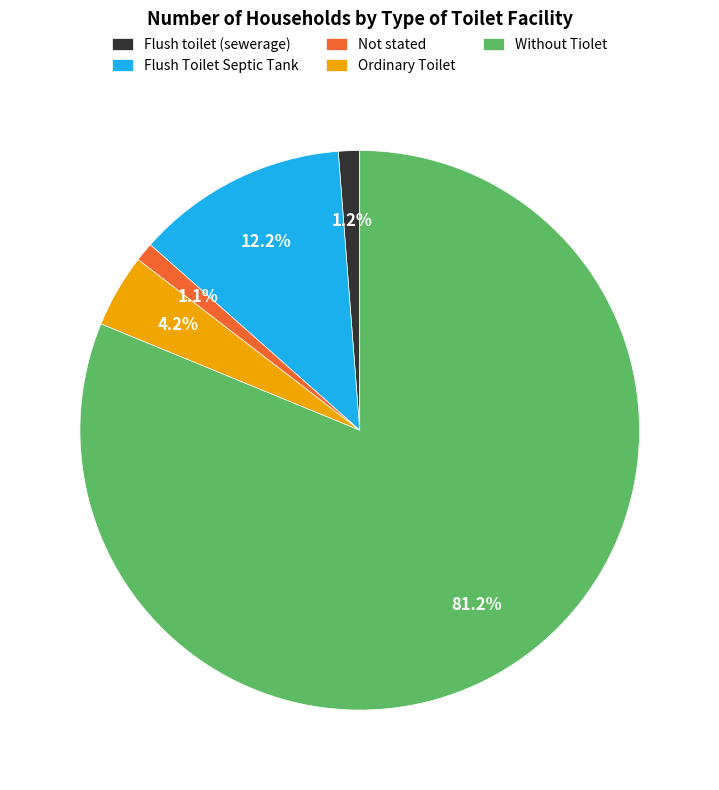

To the nearest percent, what is the combined percentage of Not stated and Flush toilet (sewerage)?

2%